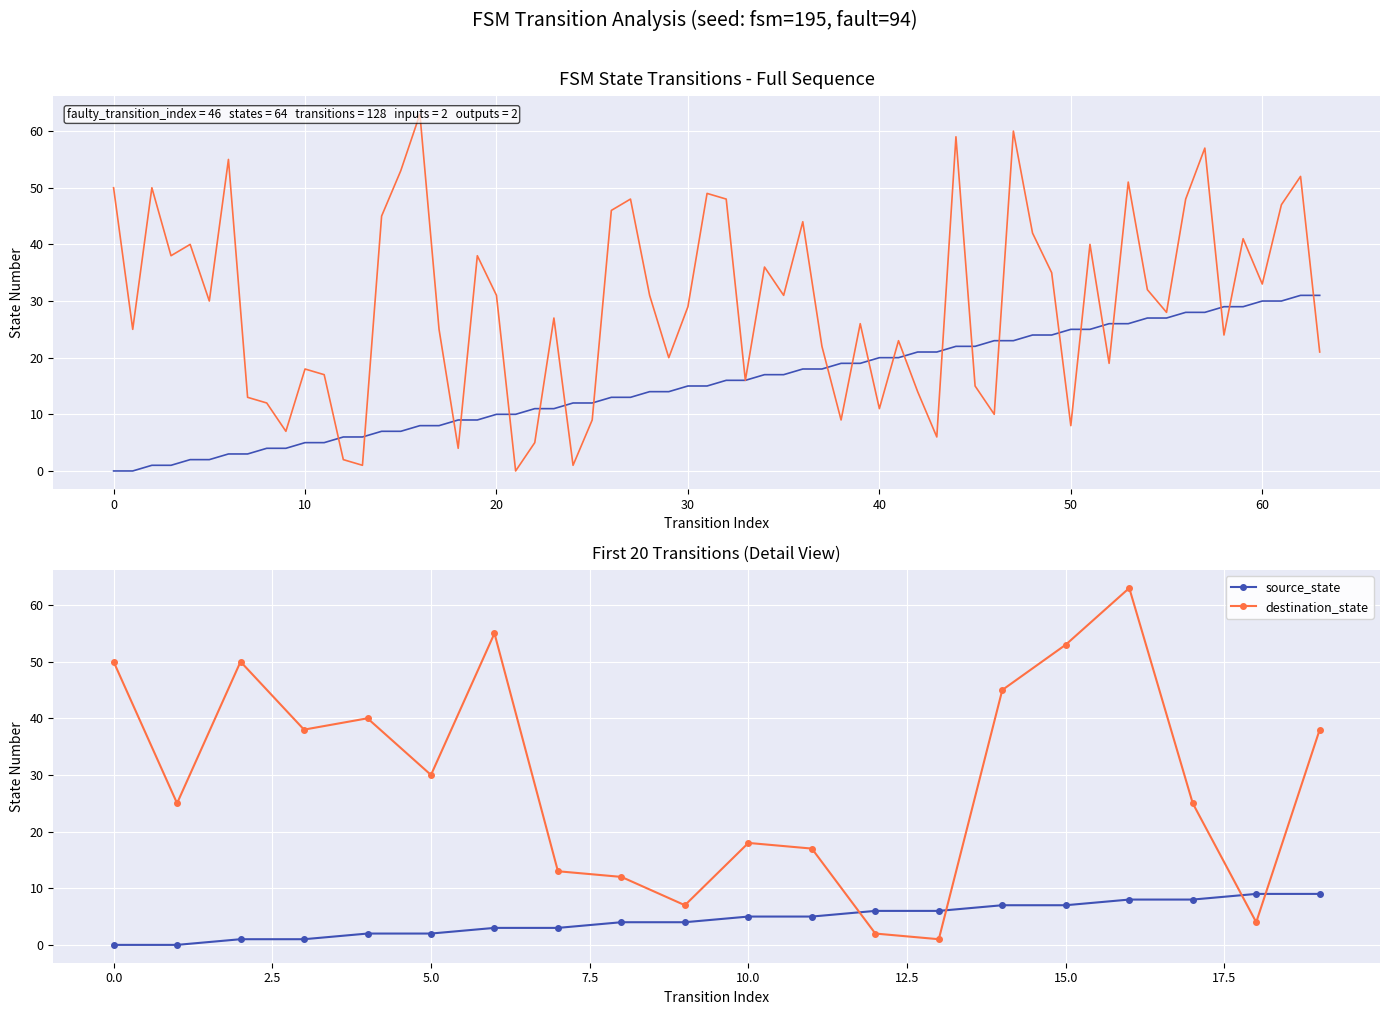

Does the chart display data point markers on the line(s)?

No